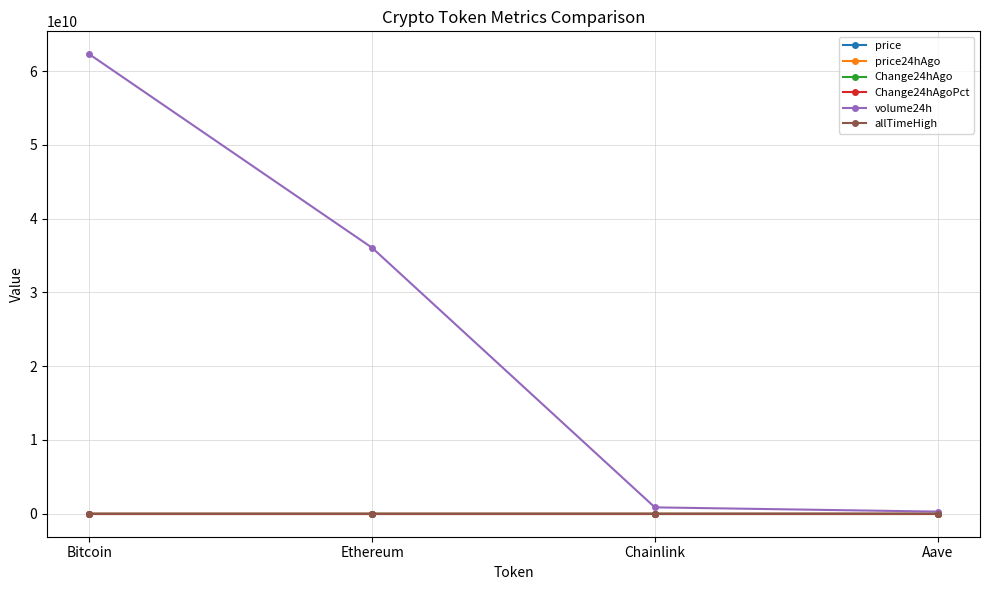

What is the maximum value for price?

114246.0